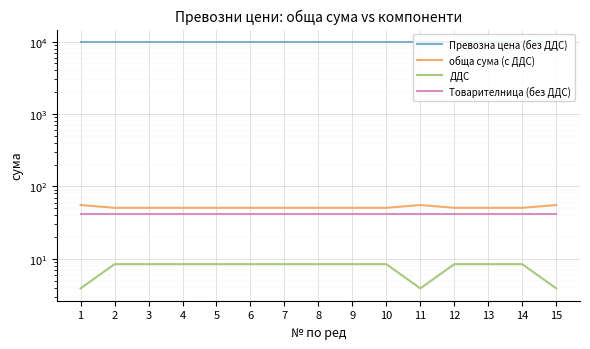

True or false: Товарителница (без ДДС) has more than 1 points higher than both neighbors.

False